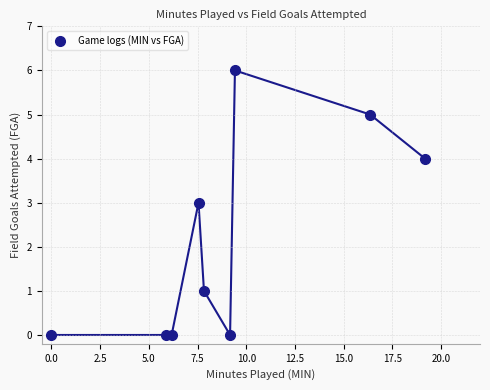

What is the range of Y values (max minus min)?

6